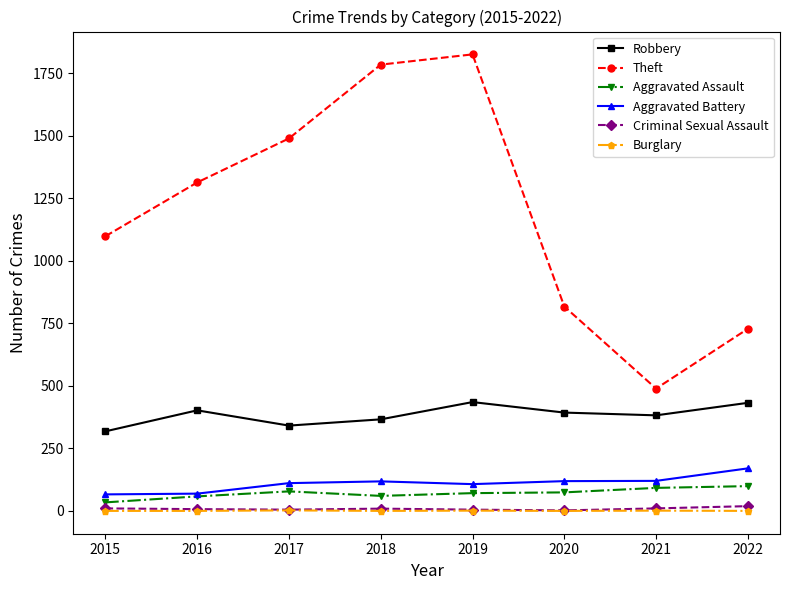

What are all the series names shown in the legend?

Robbery, Theft, Aggravated Assault, Aggravated Battery, Criminal Sexual Assault, Burglary